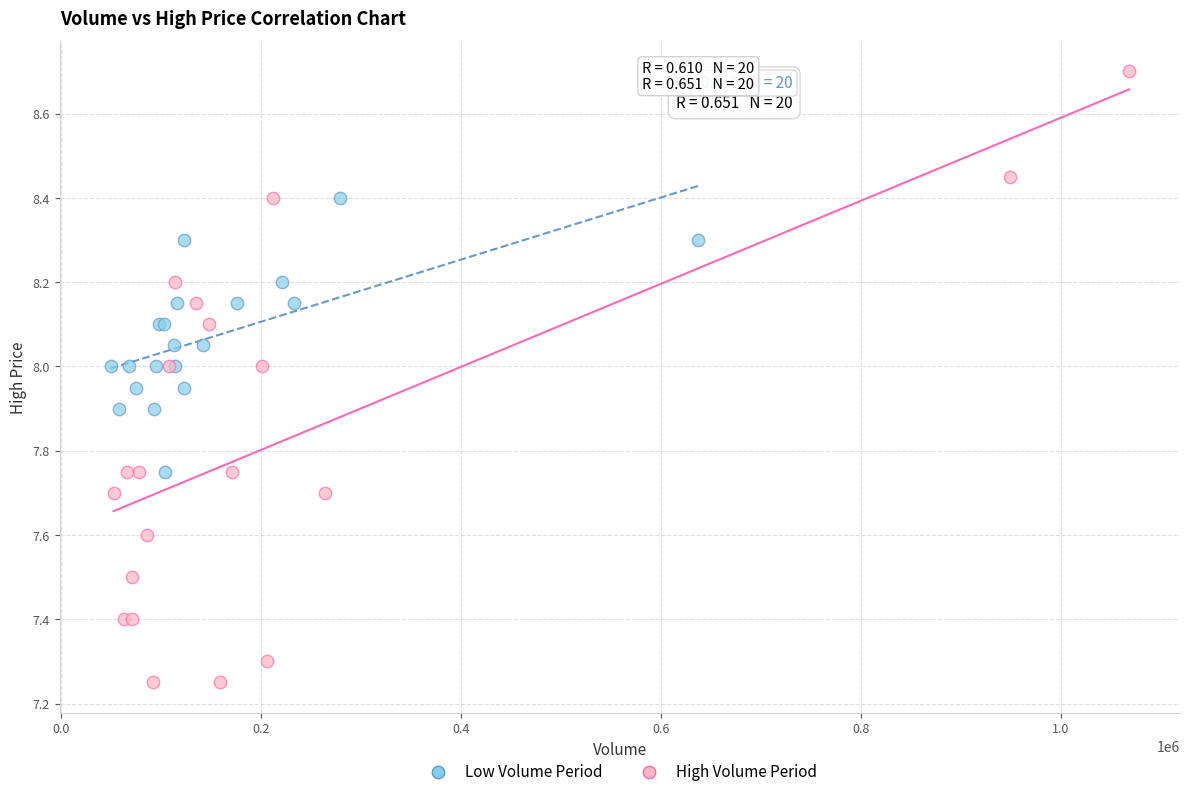

Which series reaches the maximum Y coordinate?

High Volume Period